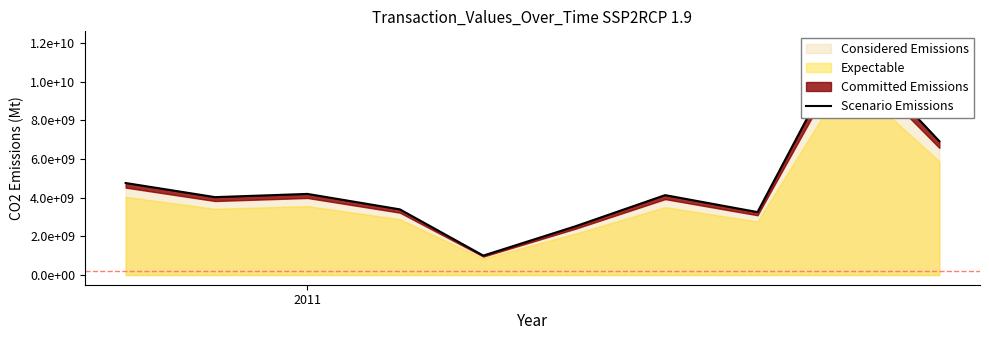

Reading left to right, extract all data points from this chart.

4758646199.4	4028111707.0	4194562604.0	3395598298.5	1006103199.6	2526354725.4	4131681154.1	3255039763.3	12000000000.0	6920658405.8